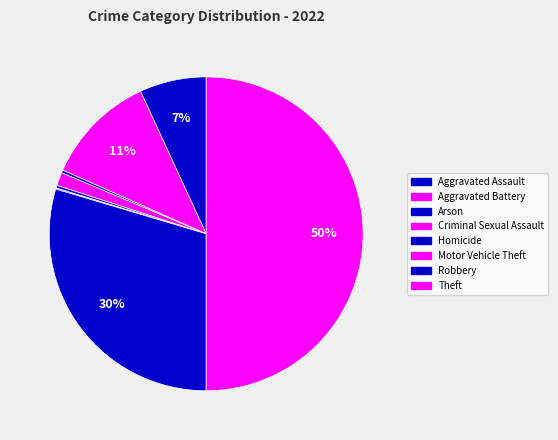

To the nearest percent, what is the combined percentage of Arson and Robbery?

30%